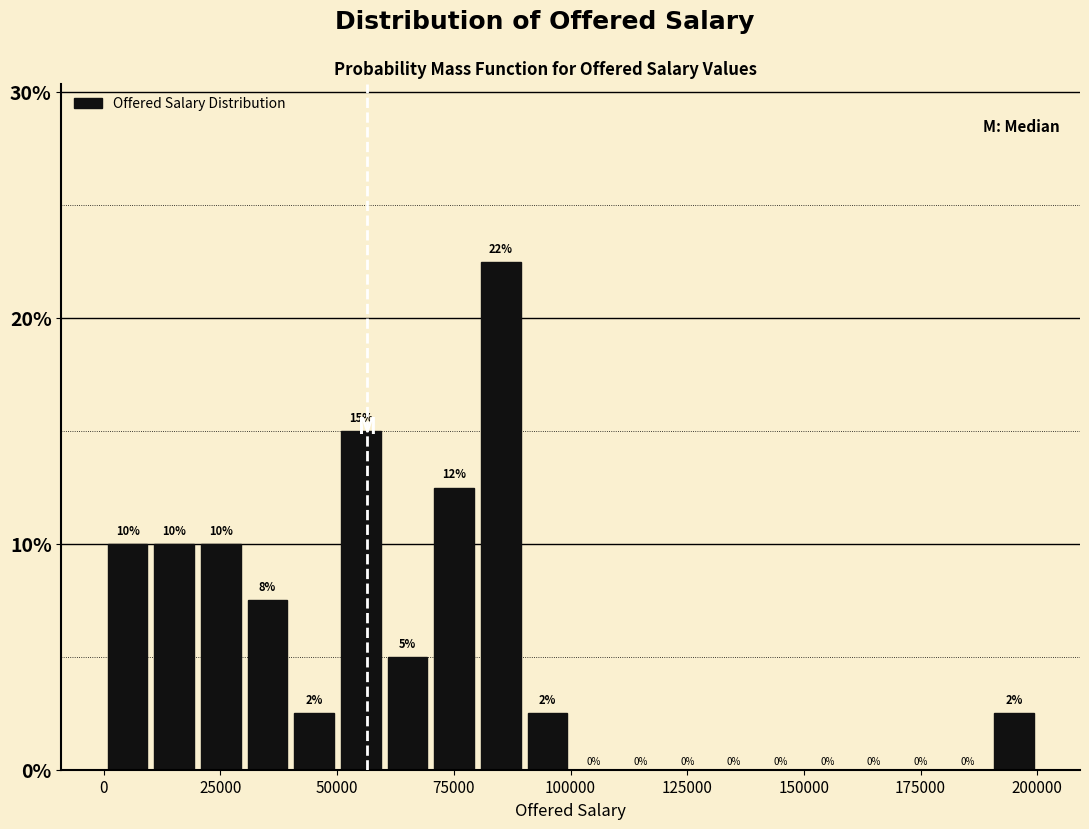

Read against the x-axis, roughly where is the centre of the tallest bar?

85000